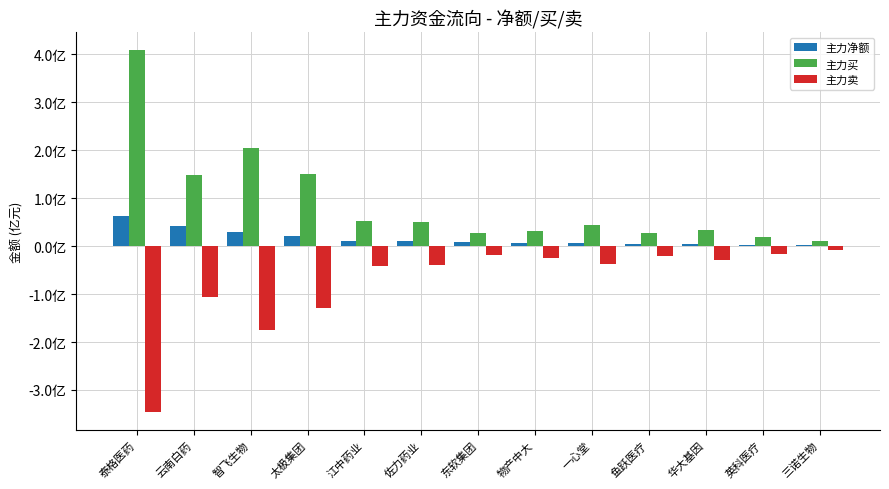

What is the sum of the 主力卖 values at 英科医疗 and 云南白药?

-122646623